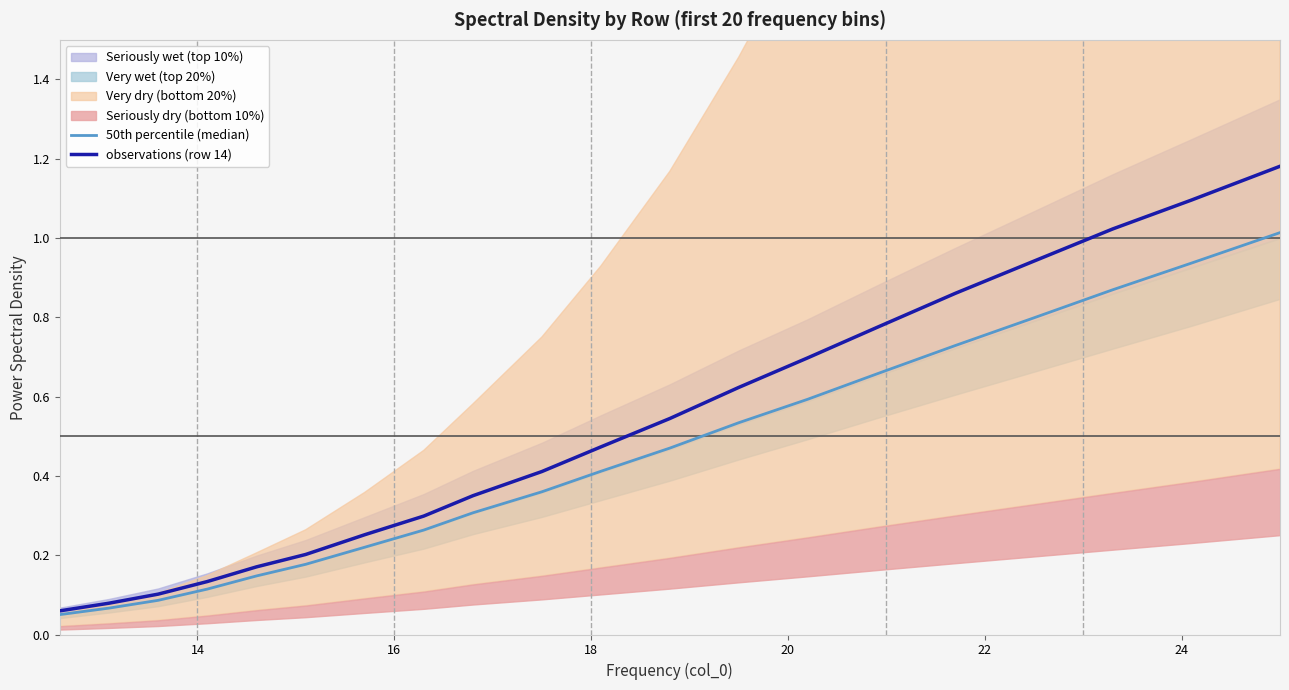

How many lines are shown in the chart?

2